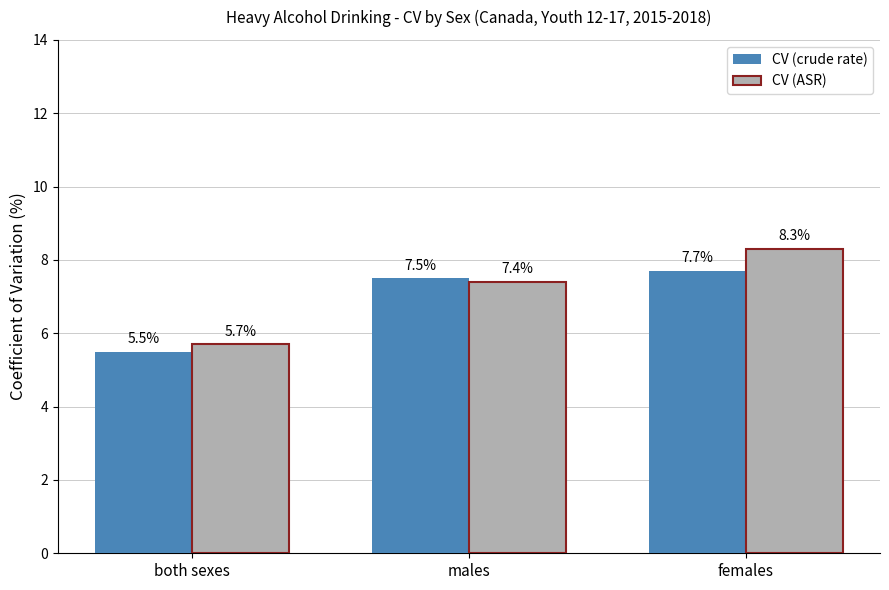

What are all the series names shown in the legend?

CV (crude rate), CV (ASR)